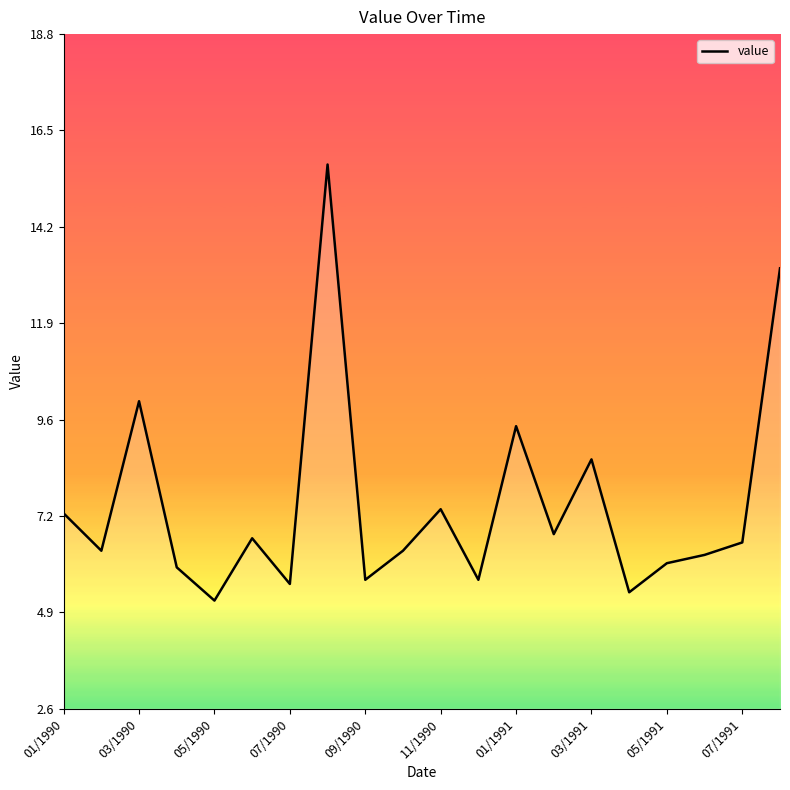

What is the difference between the maximum and minimum values?

10.5